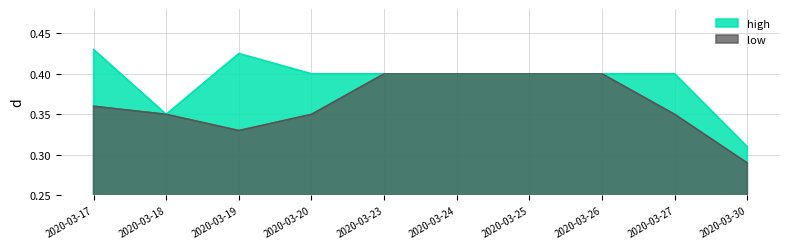

What is the value of the low point at the 2nd from the left?

0.3